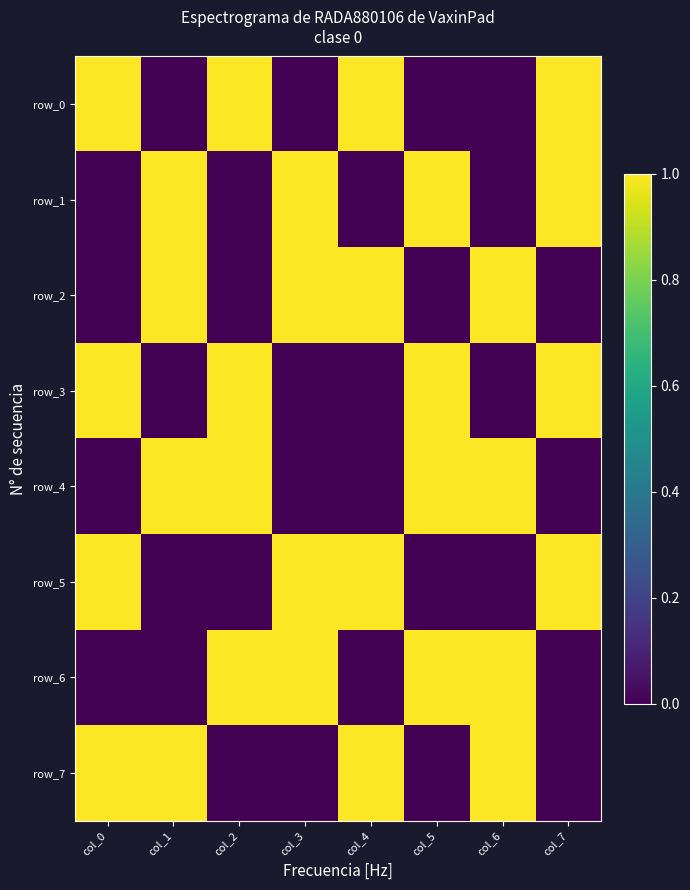

True or false: row_6 has a value of 1 at col_2.

True